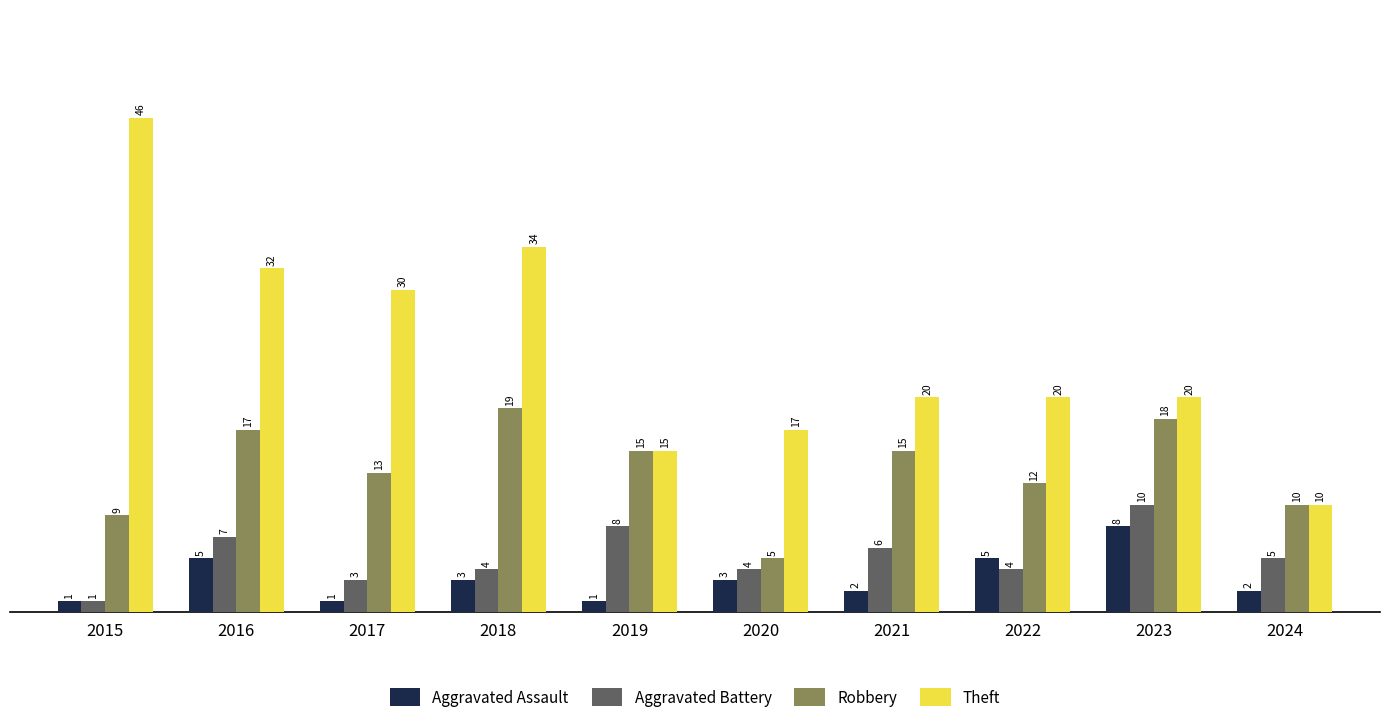

Reading left to right, what are all the values shown in this chart?

Aggravated Assault: 1	5	1	3	1	3	2	5	8	2
Aggravated Battery: 1	7	3	4	8	4	6	4	10	5
Robbery: 9	17	13	19	15	5	15	12	18	10
Theft: 46	32	30	34	15	17	20	20	20	10